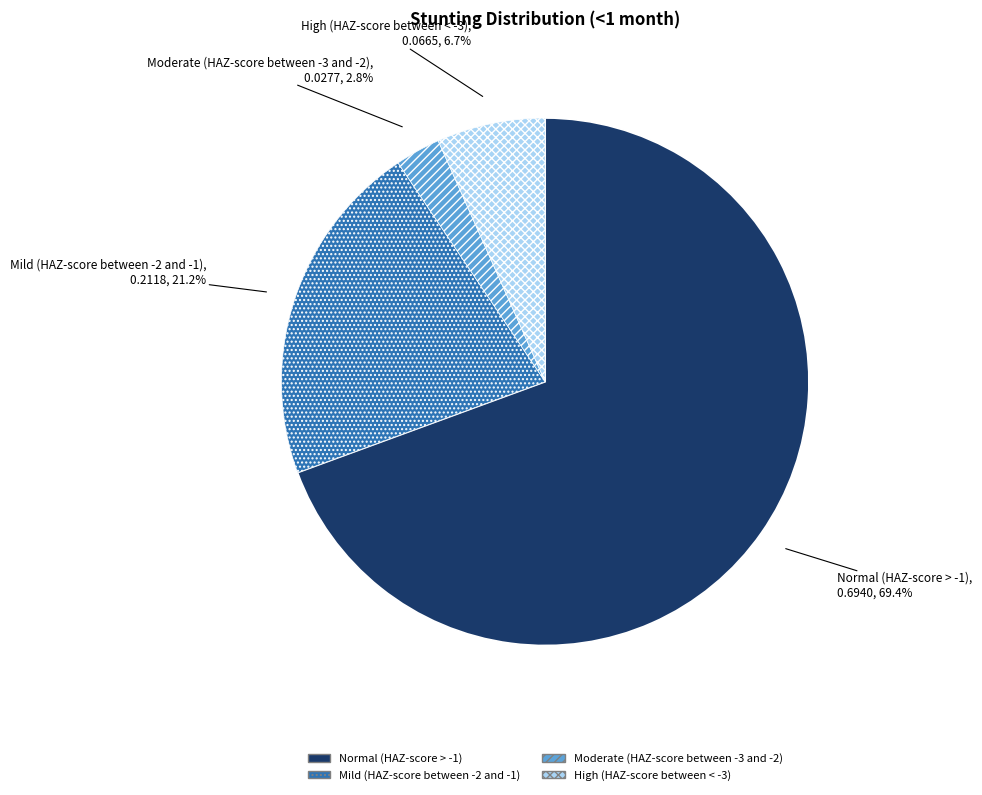

Between Mild (HAZ-score between -2 and -1) and Moderate (HAZ-score between -3 and -2), which is larger?

Mild (HAZ-score between -2 and -1)